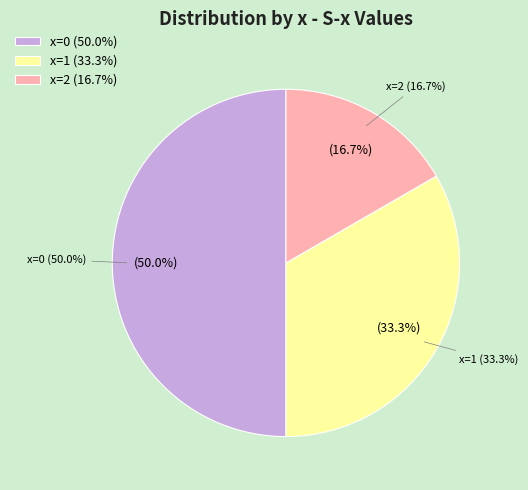

The 3 slice represents 1% of the pie. True or false?

False